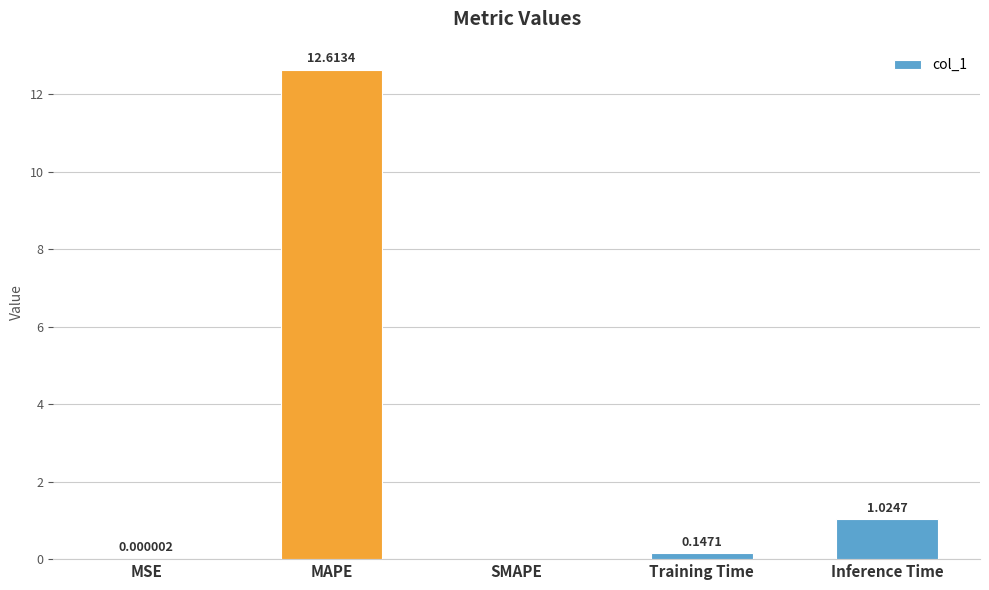

What is the sum of all values?

13.8